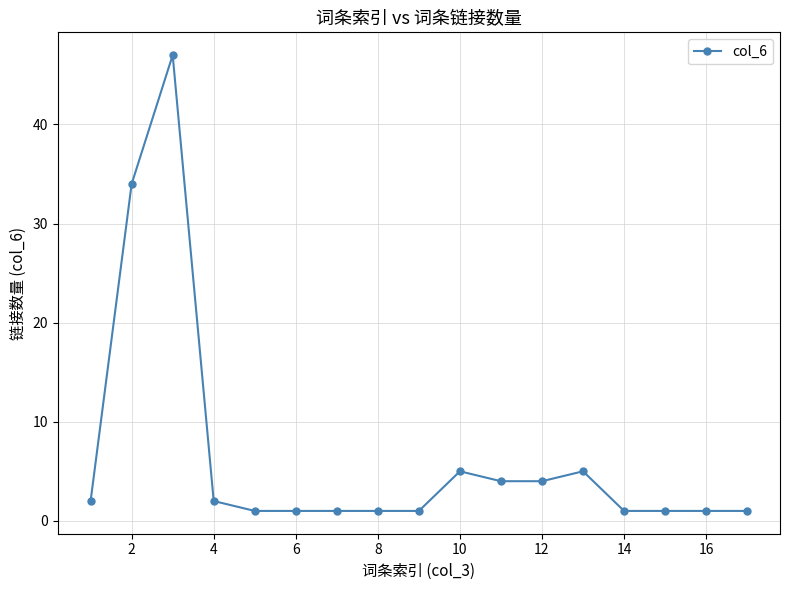

What is the value of the 11th point from the left?

4